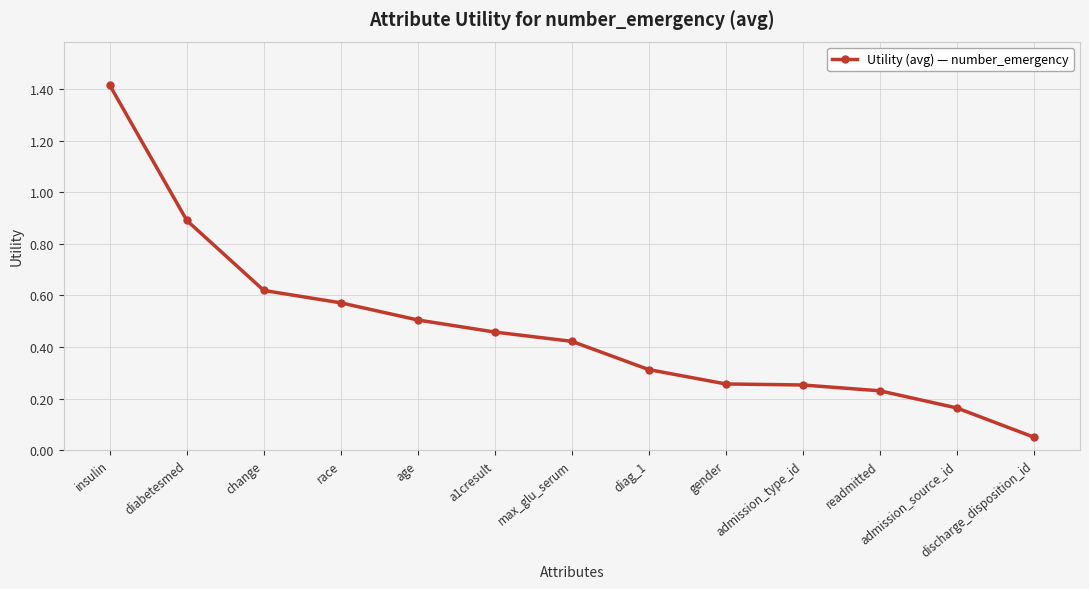

Does the chart have visible grid lines?

Yes